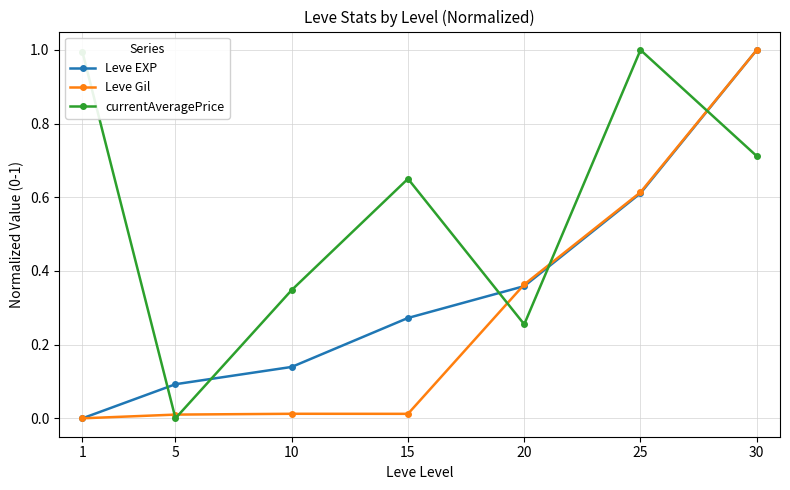

At which category is the sum across all series the highest?

30